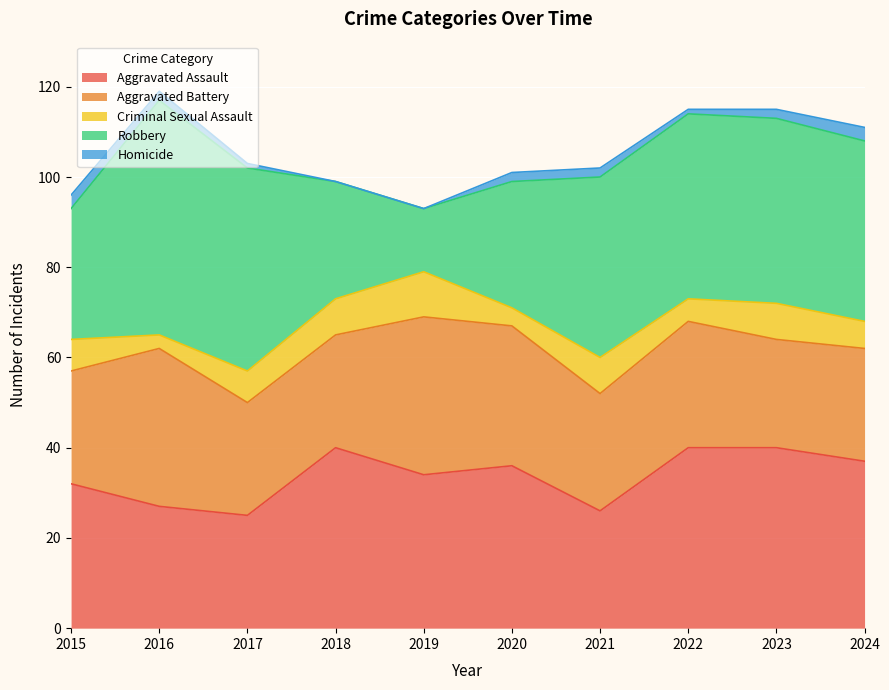

What is the sum of the Aggravated Battery values at 2016 and 2020?

66